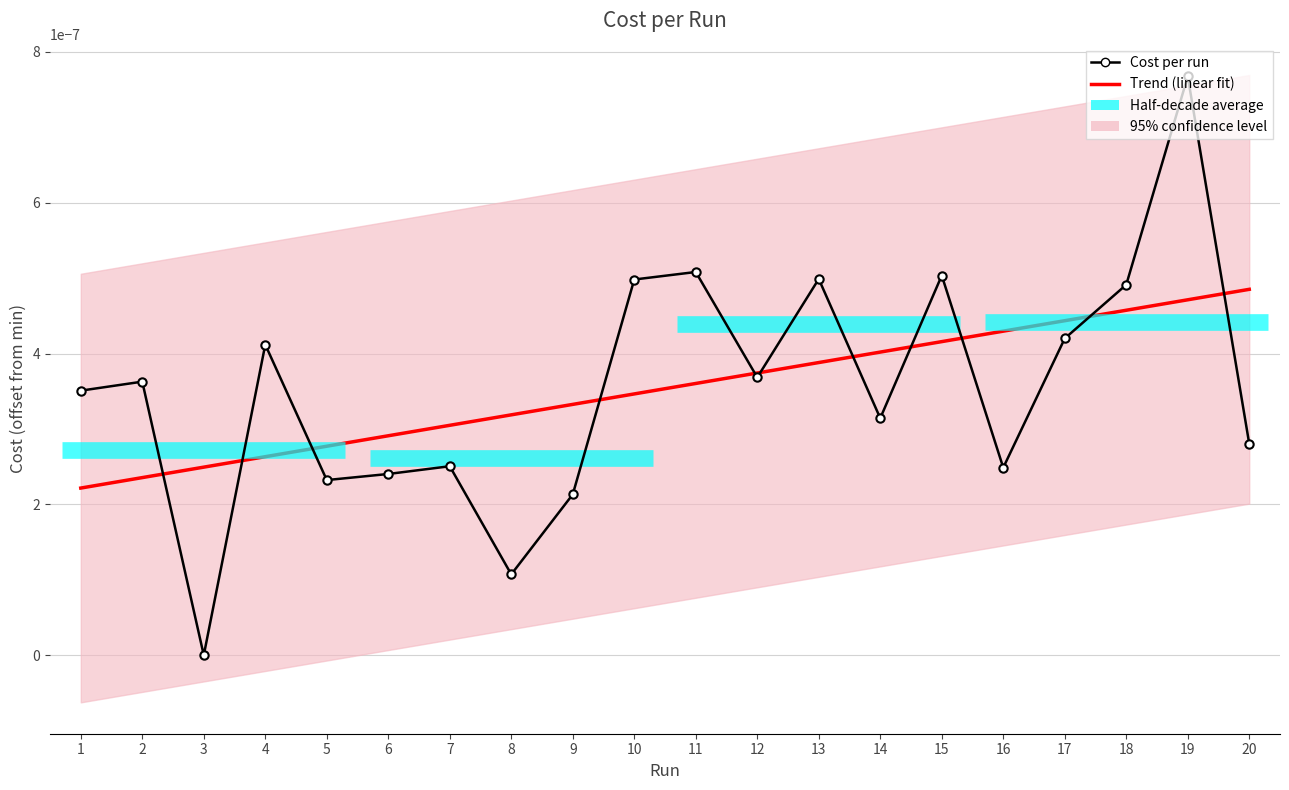

True or false: Cost per run has a value of 0.0 at 12.

True